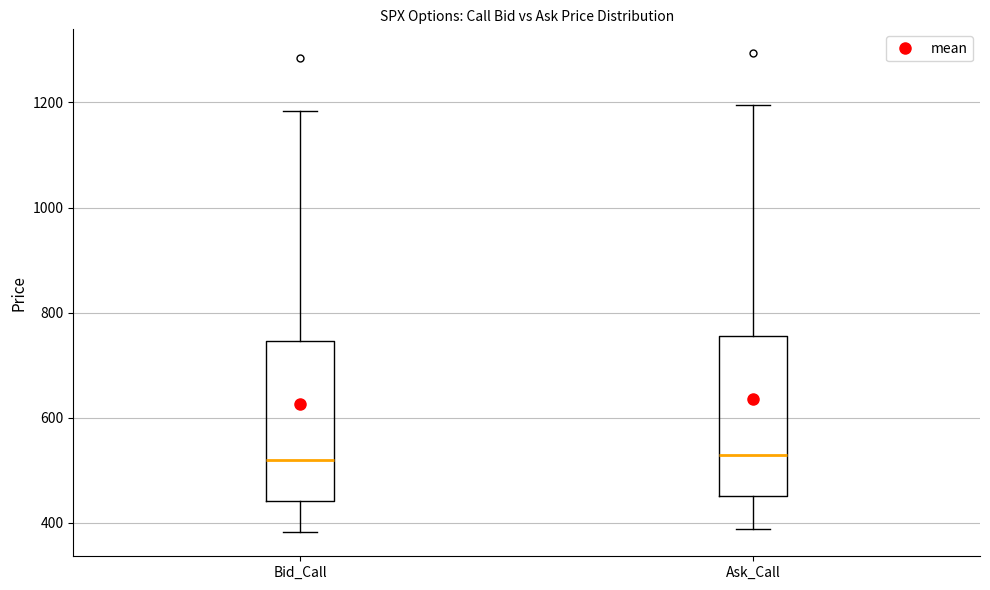

Reading left to right, transcribe this box plot: for each box, give where its median line is, the range the box spans, and where its two whiskers end, as read against the y-axis. The values are not printed on the chart, so give them approximately, as read against the axis.

Bid_Call: median 520, box 440 to 740, whiskers 380 to 1180
Ask_Call: median 520, box 460 to 760, whiskers 380 to 1200